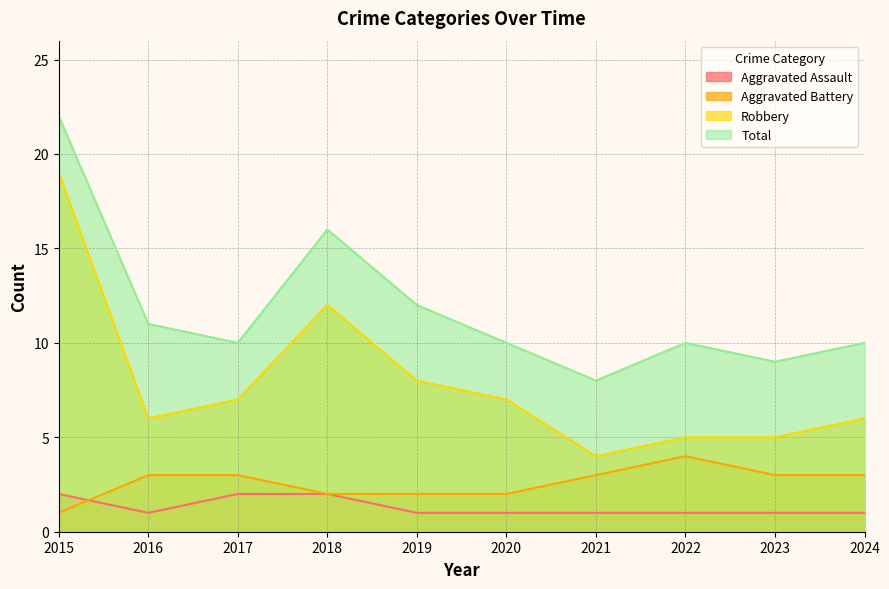

Does the chart have visible grid lines?

Yes